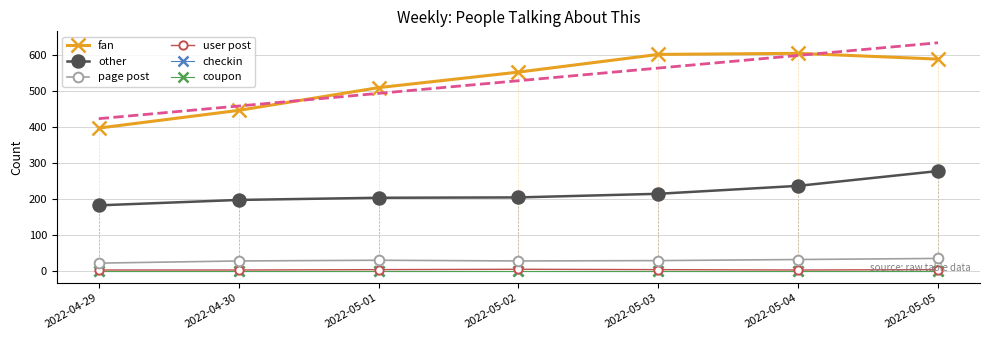

How many lines are shown in the chart?

6